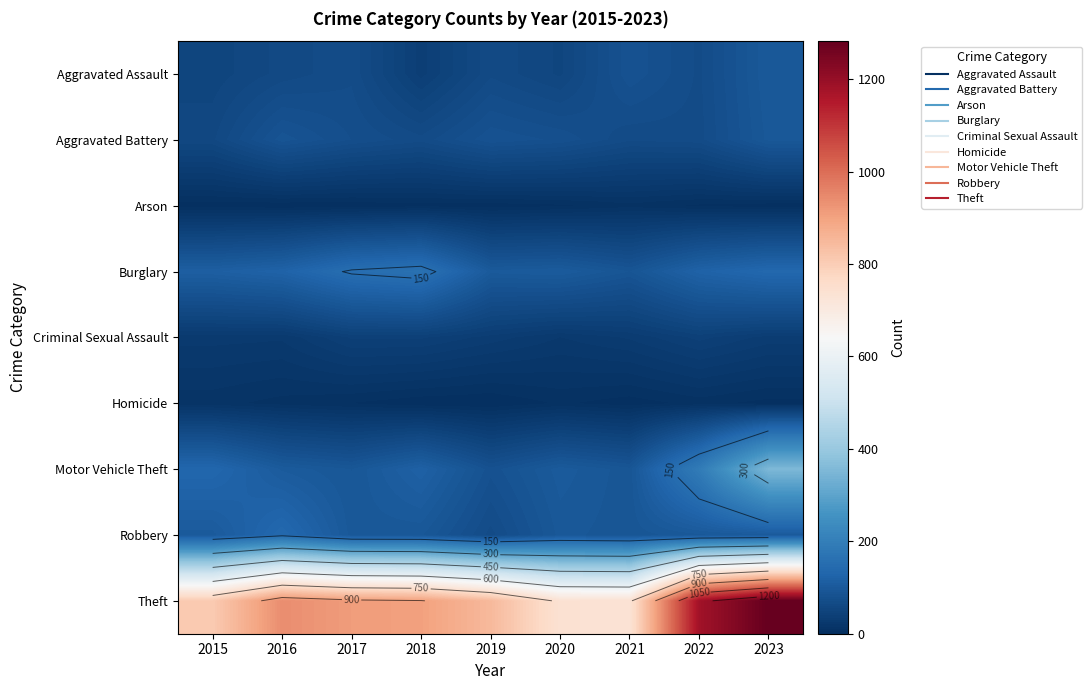

What is the approximate value of Aggravated Assault at 2021, to the nearest 5?

85